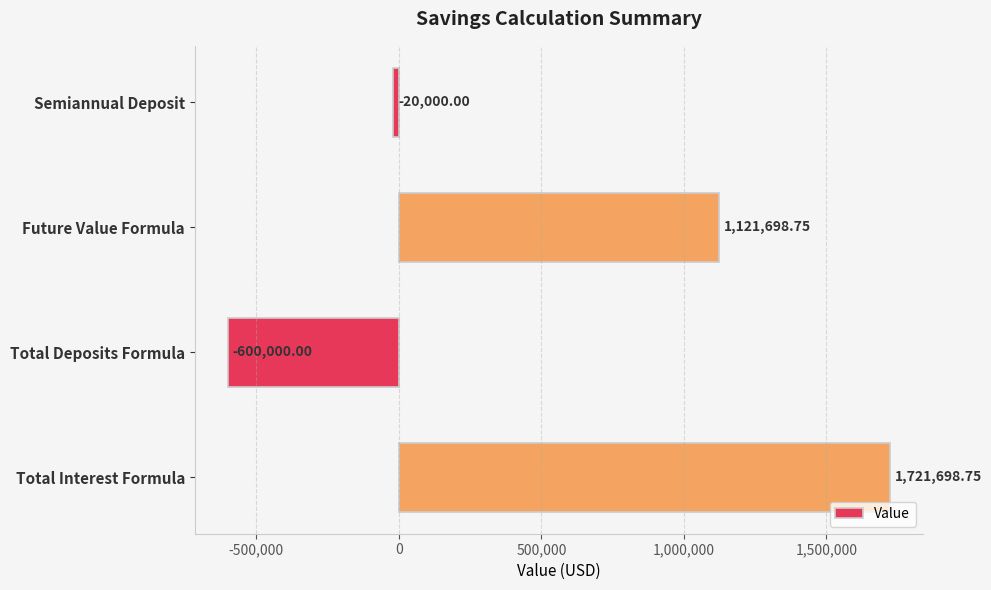

List the labels in order of value, smallest first.

Total Deposits Formula, Semiannual Deposit, Future Value Formula, Total Interest Formula